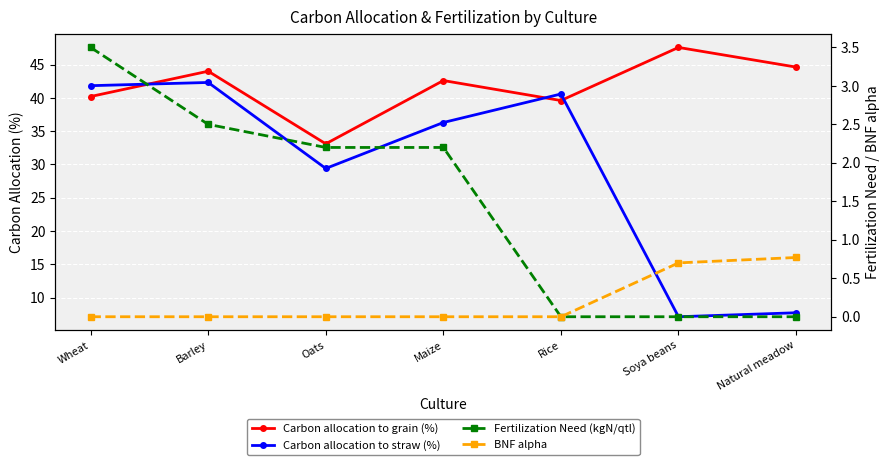

Which series has the largest range (max minus min)?

Carbon allocation to straw (%)